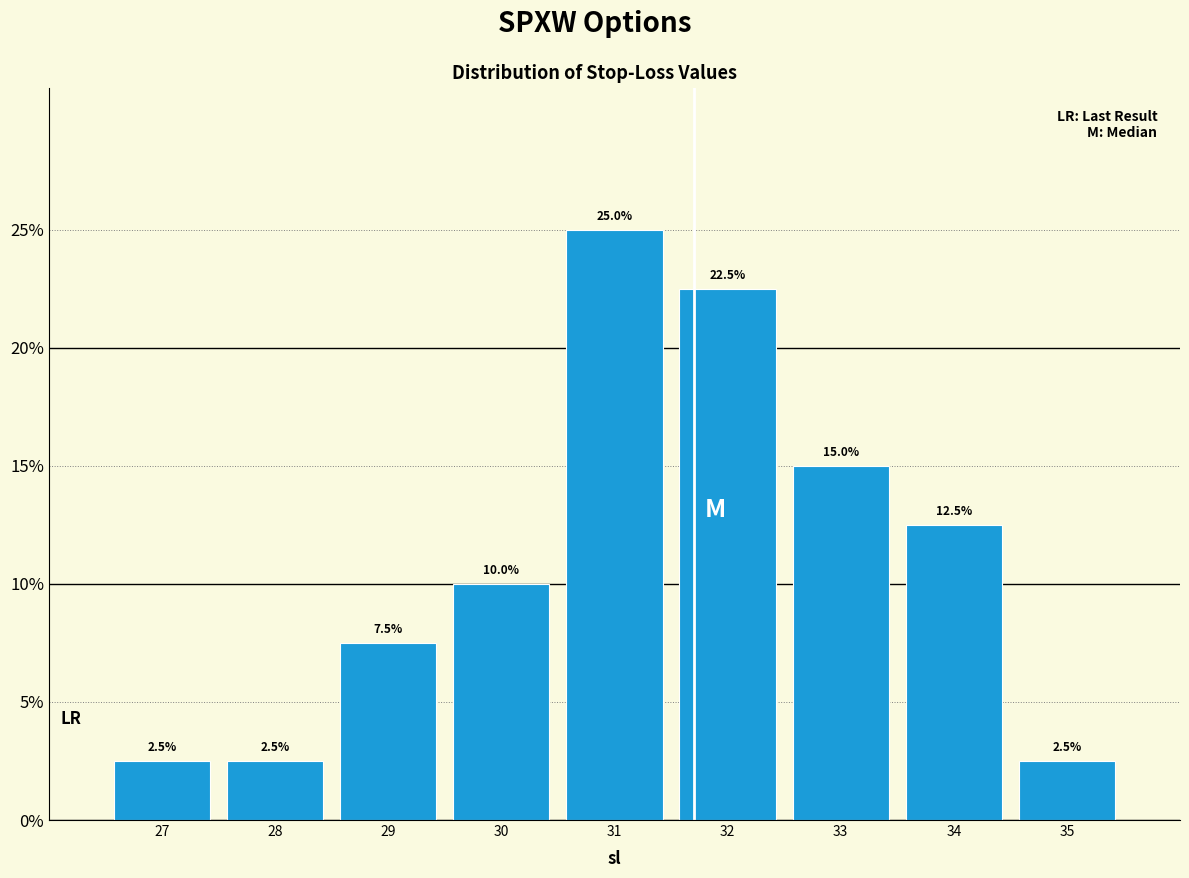

Reading left to right, extract all data points from this chart.

2.5	2.5	7.5	10.0	25.0	22.5	15.0	12.5	2.5